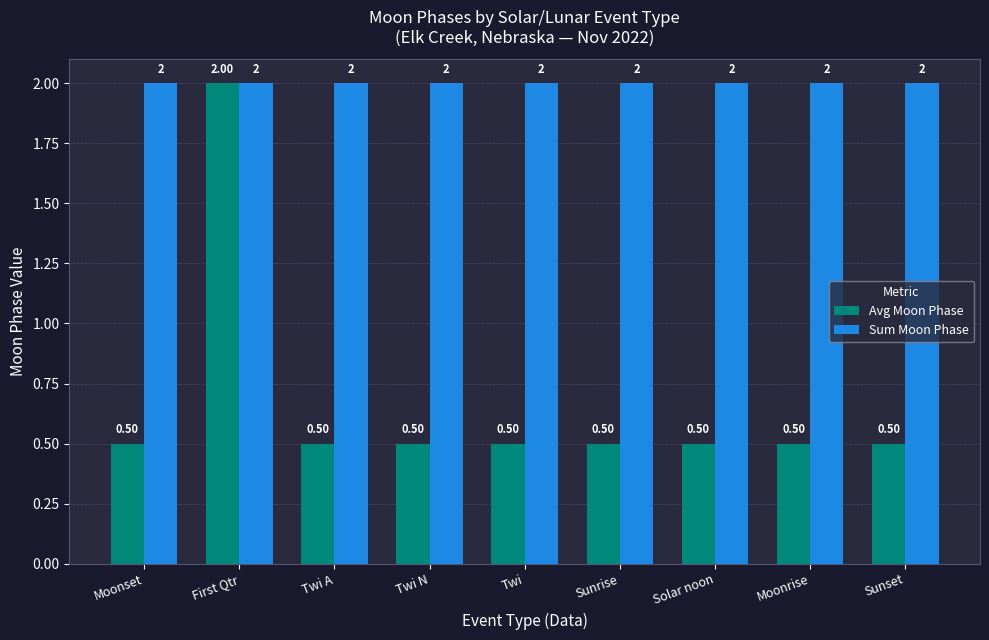

Reading left to right, extract all data points from this chart.

Avg Moon Phase: 0.5	2.0	0.5	0.5	0.5	0.5	0.5	0.5	0.5
Sum Moon Phase: 2.0	2.0	2.0	2.0	2.0	2.0	2.0	2.0	2.0